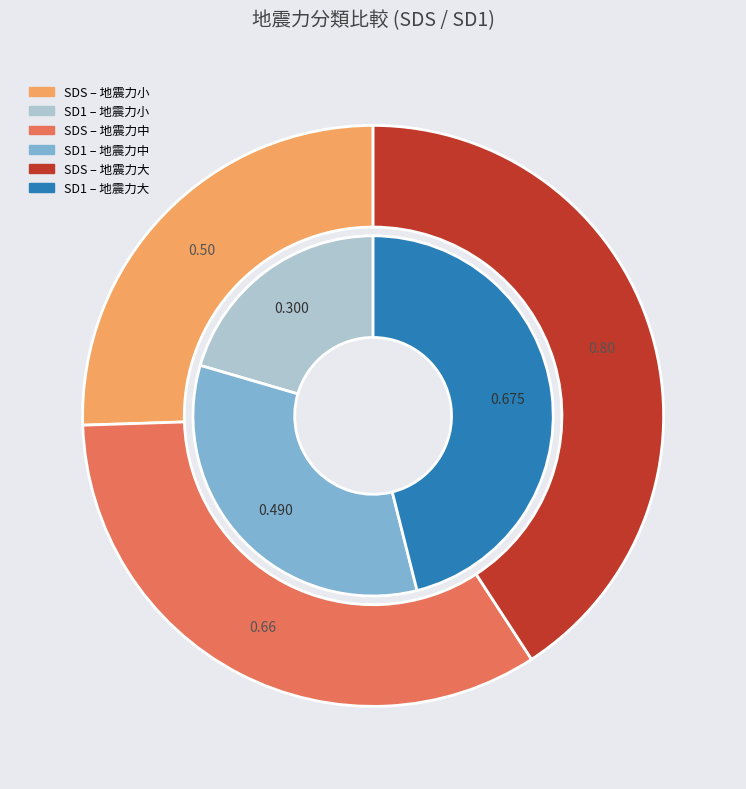

The 地震力大 slice represents 41% of the pie. True or false?

False